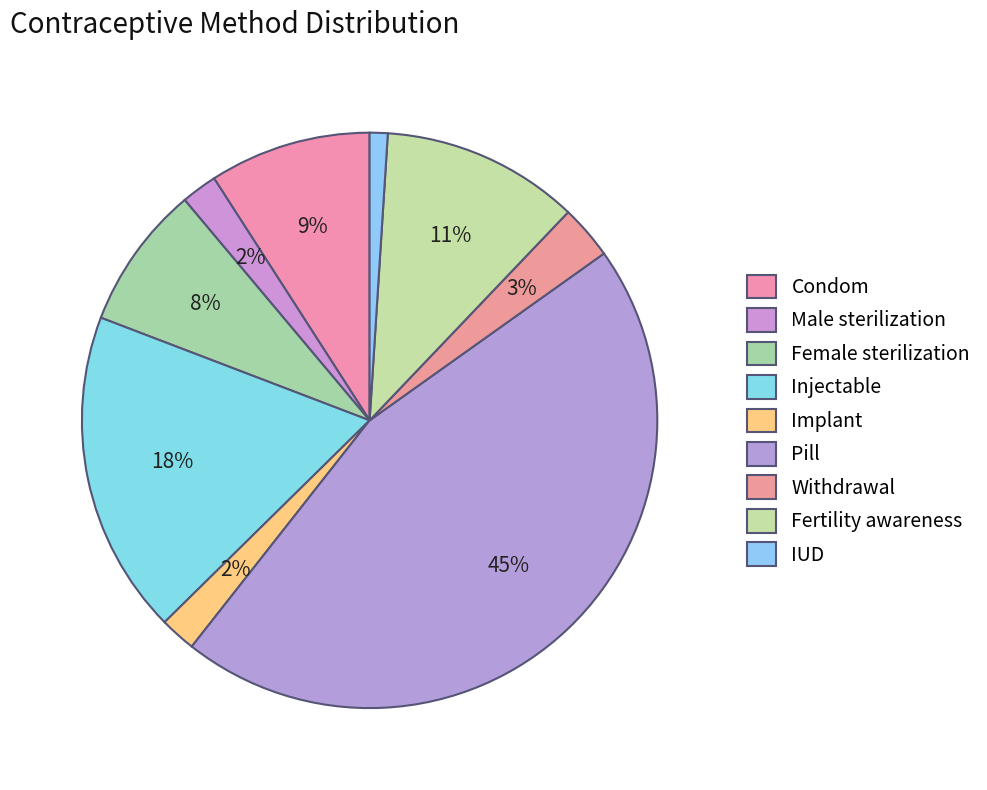

Count the number of slices in the pie.

9